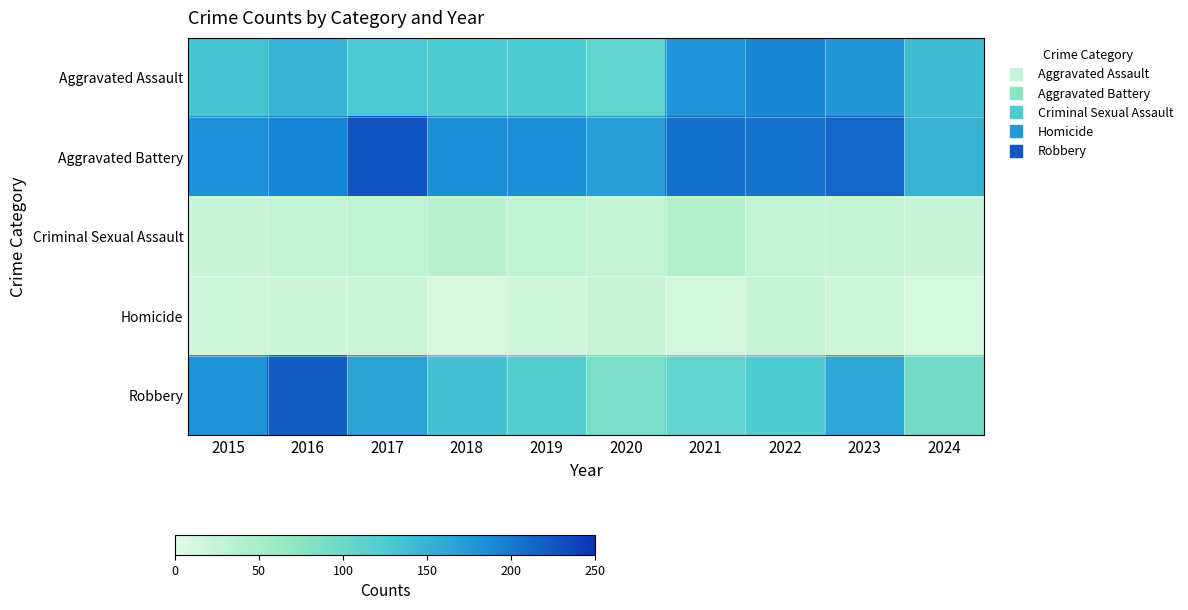

Reading left to right, list all the values displayed in this chart.

Aggravated Assault: 2015=132	2016=149	2017=126	2018=124	2019=124	2020=108	2021=179	2022=190	2023=176	2024=140
Aggravated Battery: 2015=183	2016=193	2017=226	2018=184	2019=184	2020=168	2021=208	2022=205	2023=214	2024=149
Criminal Sexual Assault: 2015=21	2016=28	2017=31	2018=35	2019=30	2020=25	2021=38	2022=27	2023=25	2024=21
Homicide: 2015=15	2016=18	2017=20	2018=8	2019=16	2020=22	2021=12	2022=24	2023=16	2024=10
Robbery: 2015=180	2016=220	2017=166	2018=134	2019=120	2020=87	2021=108	2022=123	2023=162	2024=93